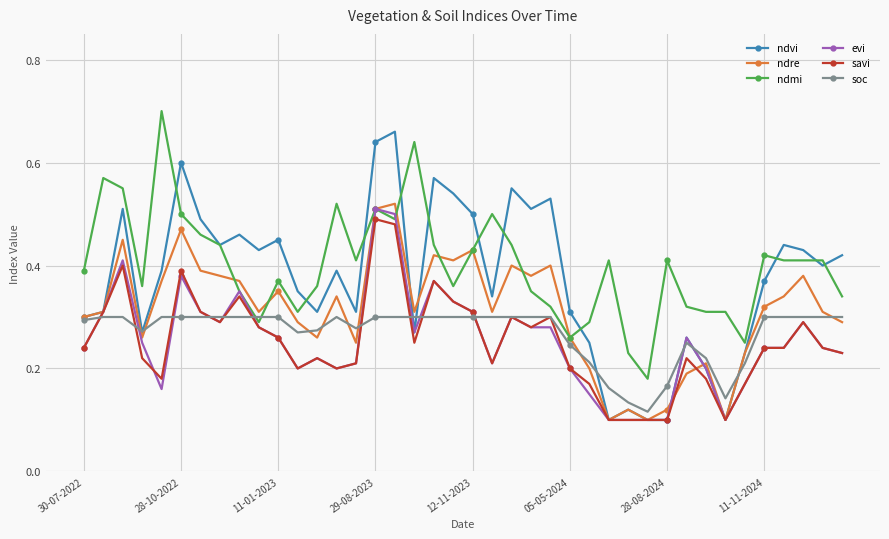

At how many categories does at least one series exceed 0?

40